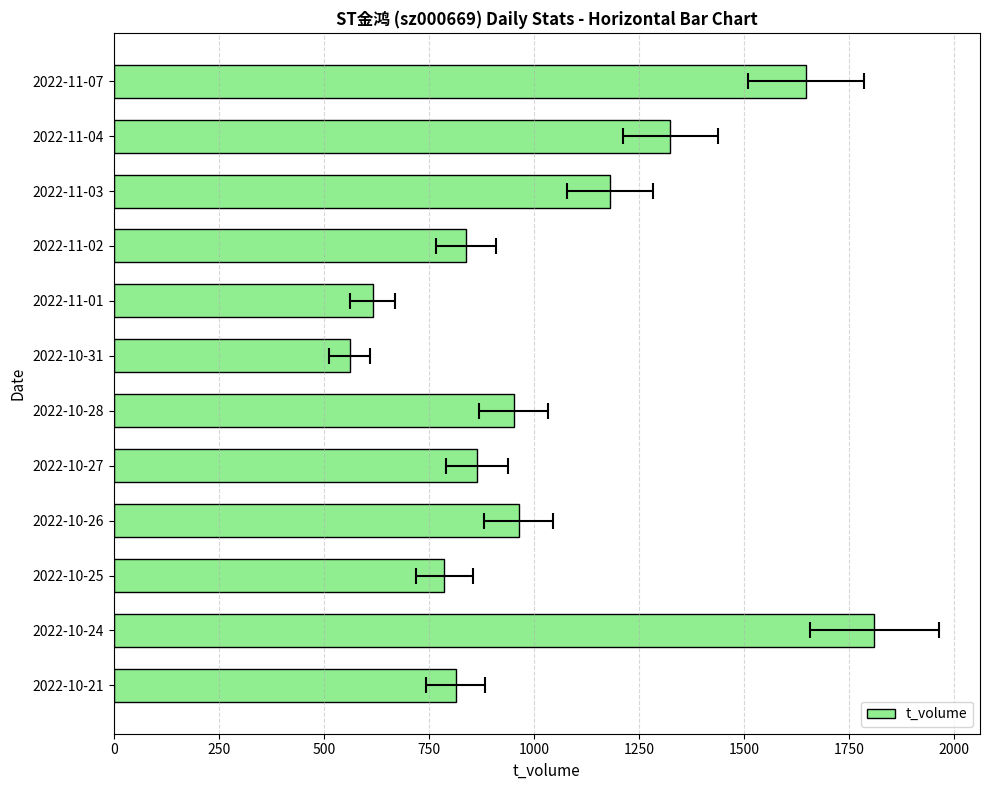

What position from the left is 2022-10-26?

9